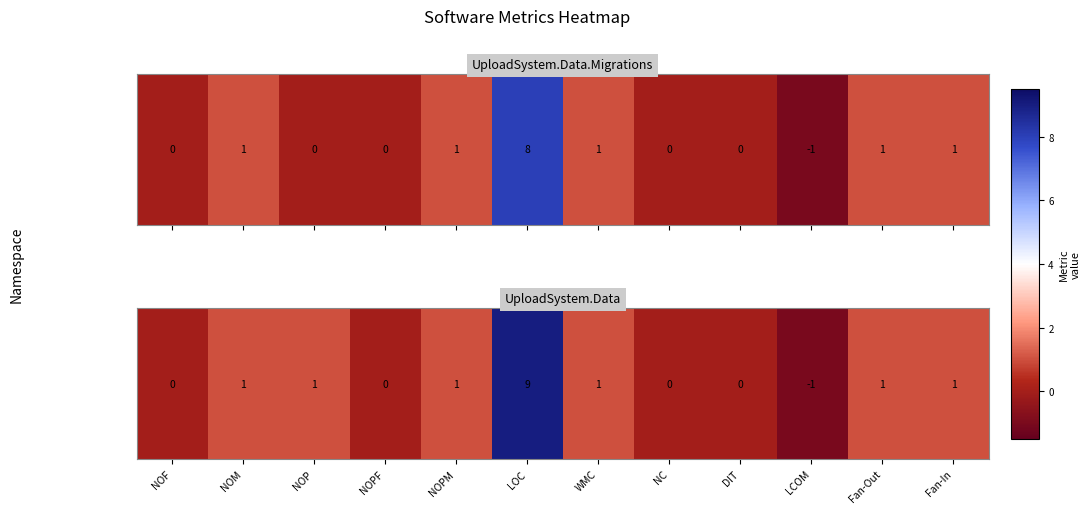

Approximately how many times larger is the value at Fan-Out compared to NOM?

1.0